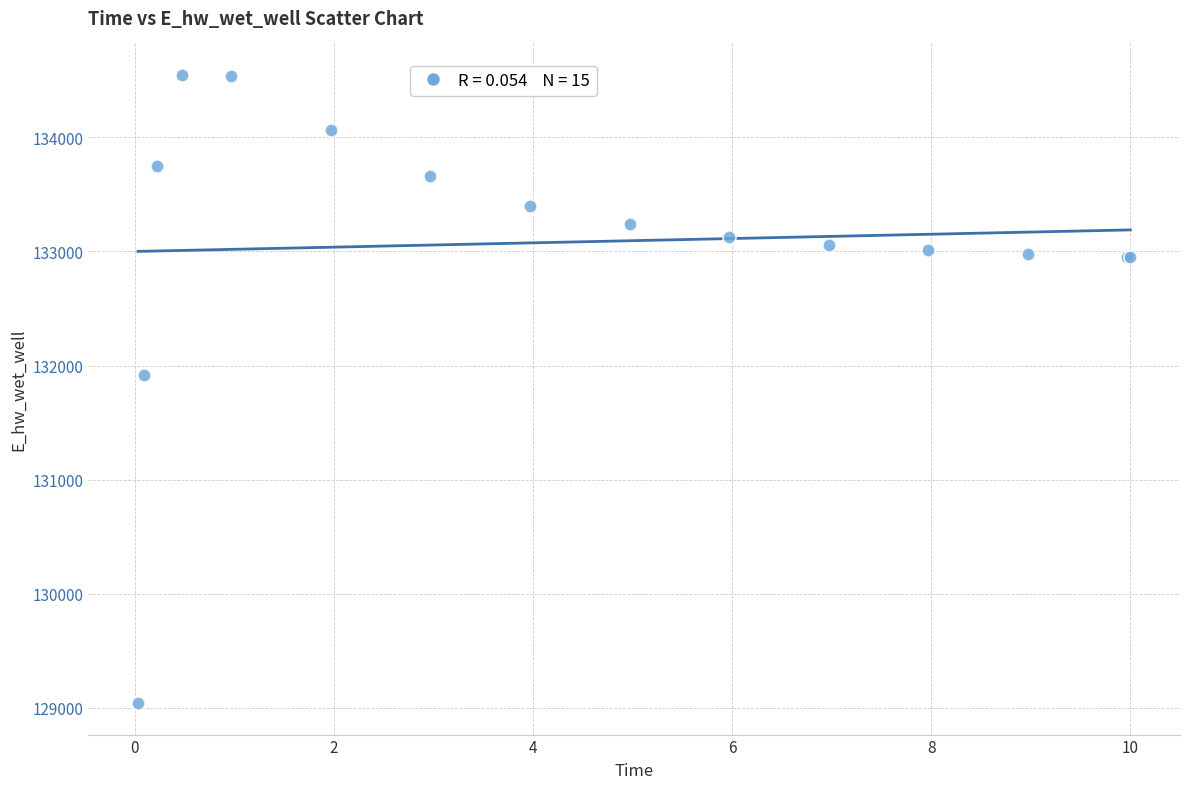

What Y value in the scatter plot is closest to 131794?

131913.8